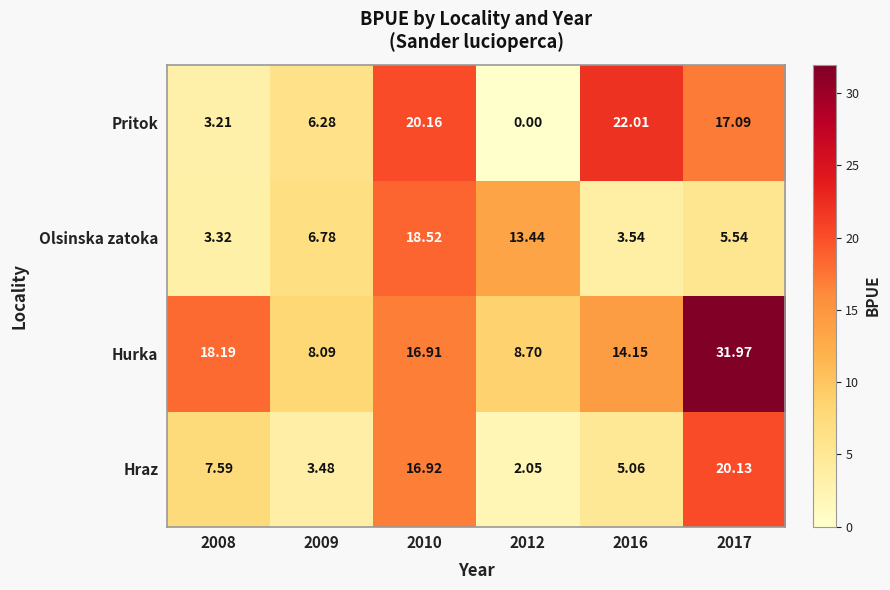

At which category is the sum across all series the highest?

2017